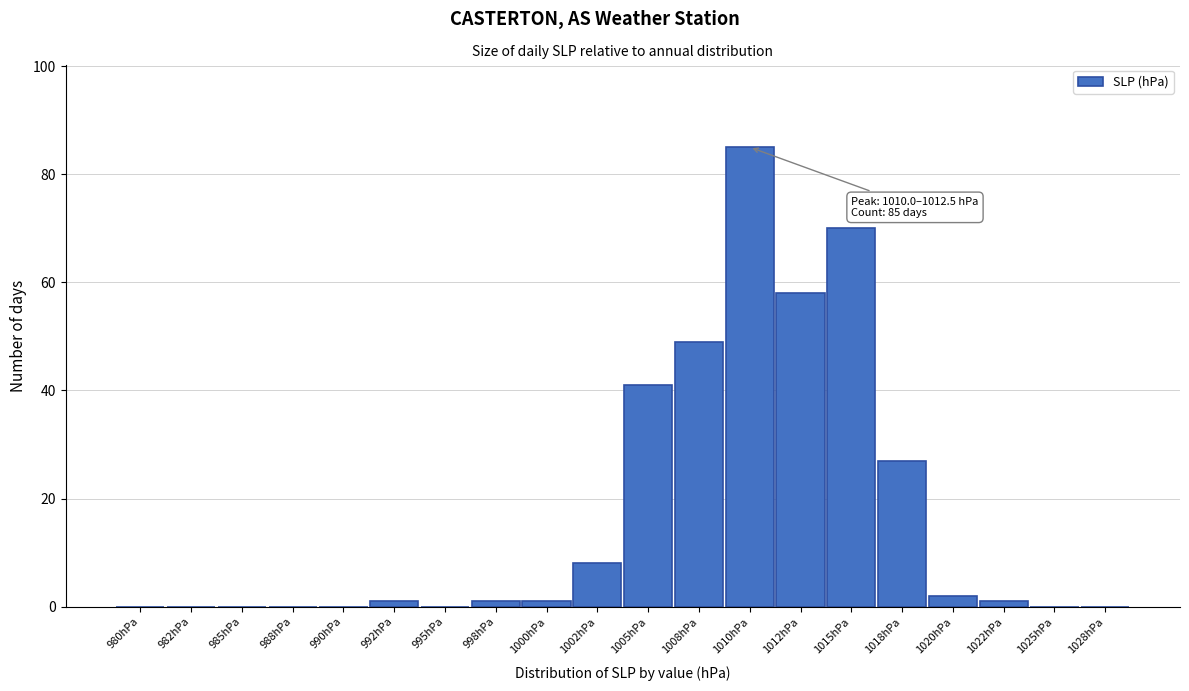

Reading left to right, what are all the values shown in this chart?

980hPa=0	982hPa=0	985hPa=0	988hPa=0	990hPa=0	992hPa=1	995hPa=0	998hPa=1	1000hPa=1	1002hPa=8	1005hPa=41	1008hPa=49	1010hPa=85	1012hPa=58	1015hPa=70	1018hPa=27	1020hPa=2	1022hPa=1	1025hPa=0	1028hPa=0